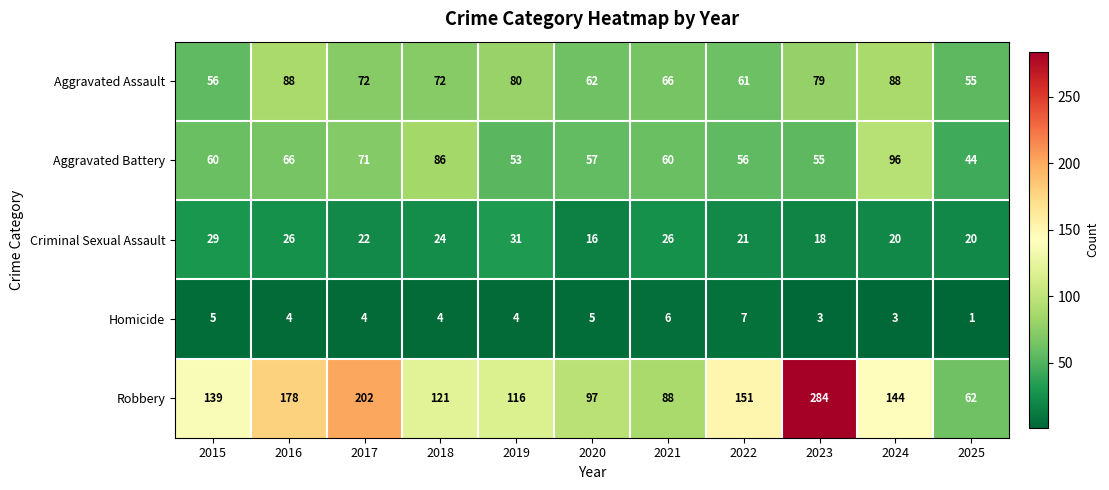

What is the difference between the maximum and minimum values in the Homicide series?

6